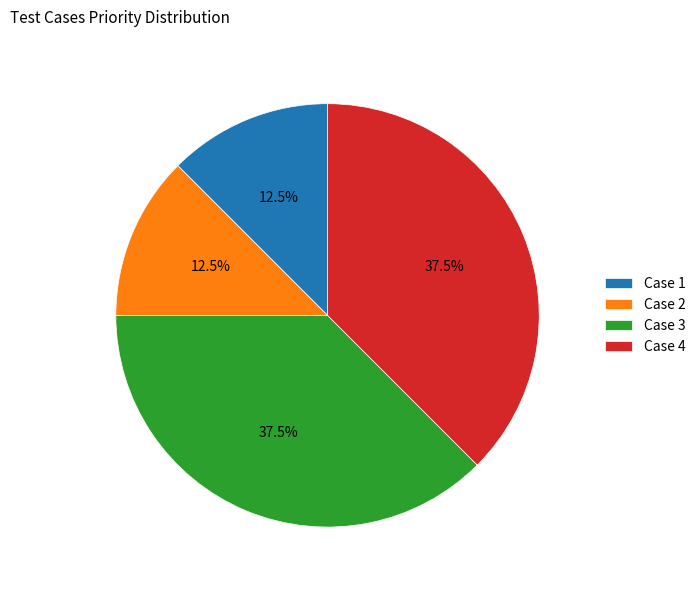

Approximately how many times larger is the value at Case 1 compared to Case 3?

0.3